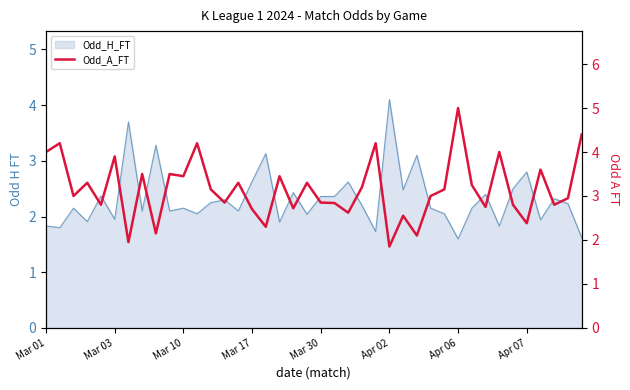

True or false: the data has more than 0 interior local peaks.

True